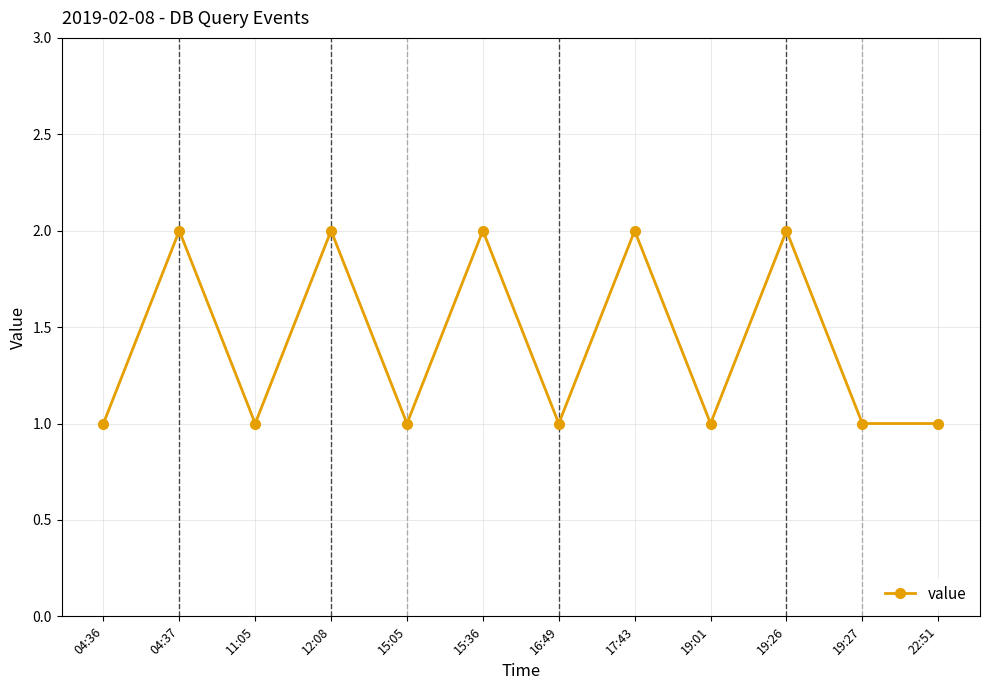

Which has a higher value, 04:37 or 11:05?

04:37